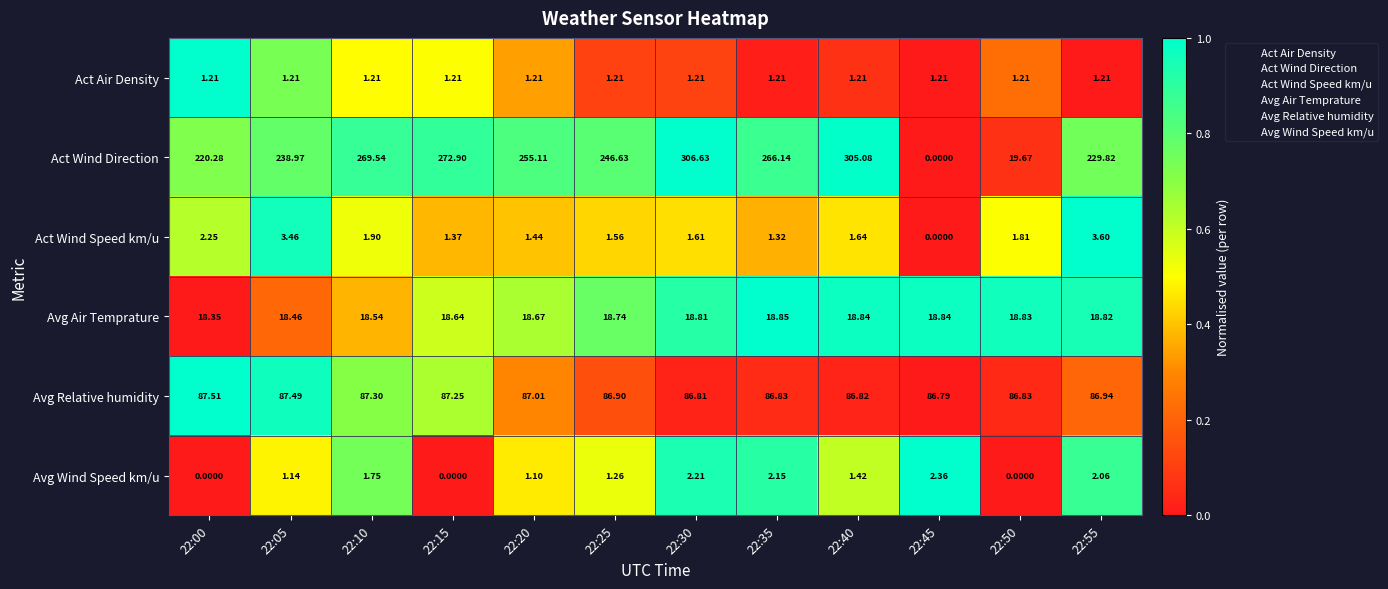

Between 22:30 and 22:35, which series saw the biggest shift?

Act Wind Direction